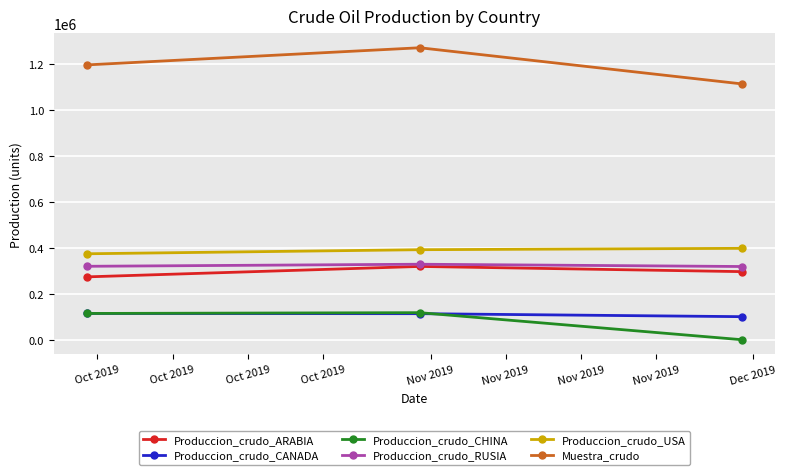

What is the value of the Produccion_crudo_USA point at the 3rd from the left?

398248.0